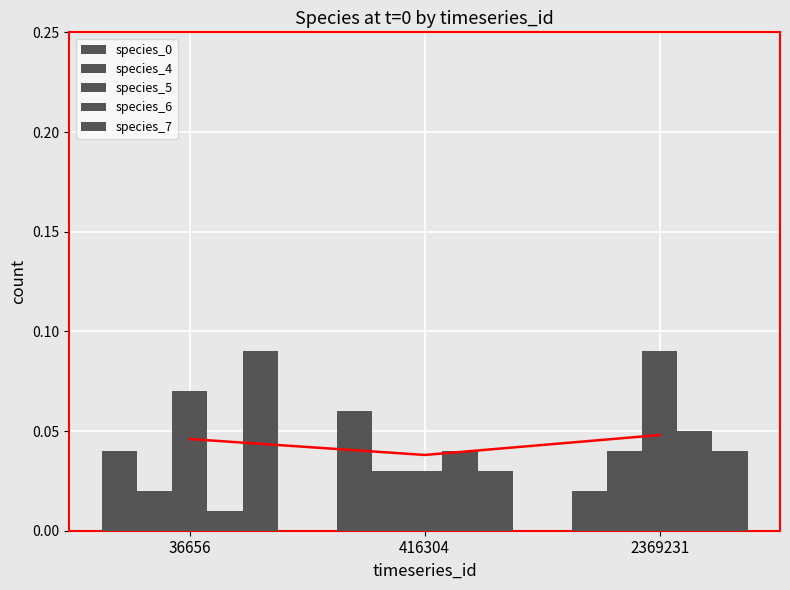

Count the species_6 values in the range 0 to 1.

3